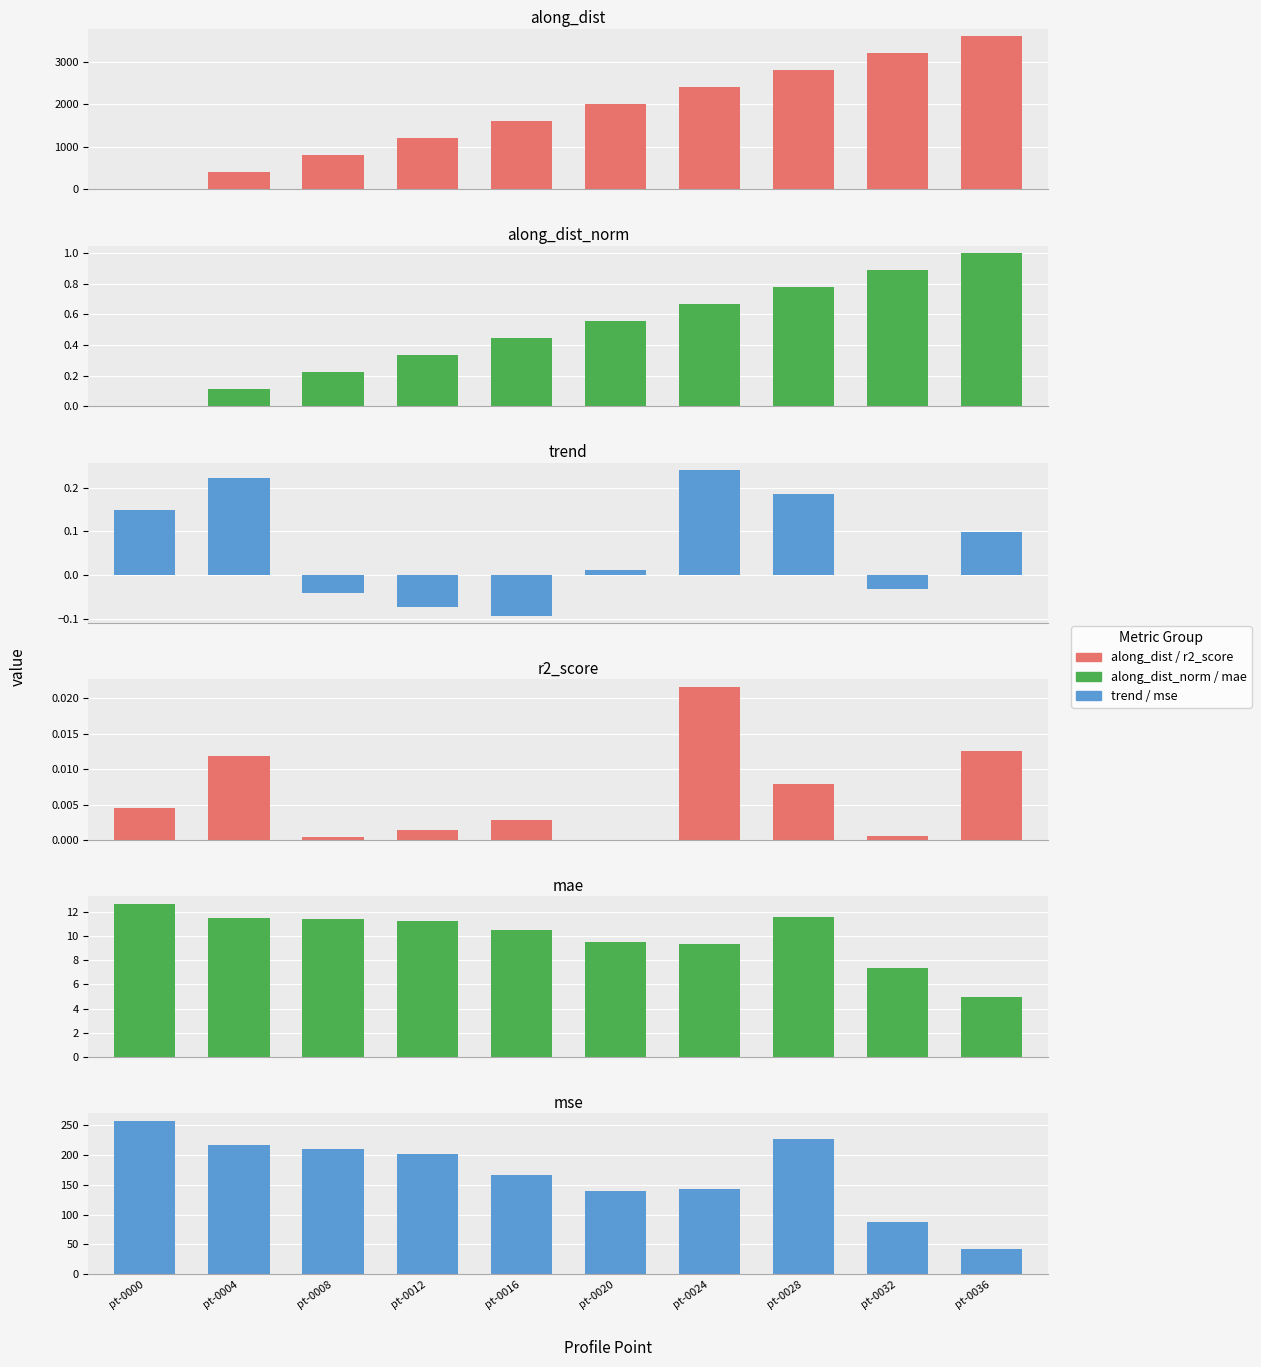

Is the value of trend at pt-0032 greater than the value of mae at pt-0016?

No